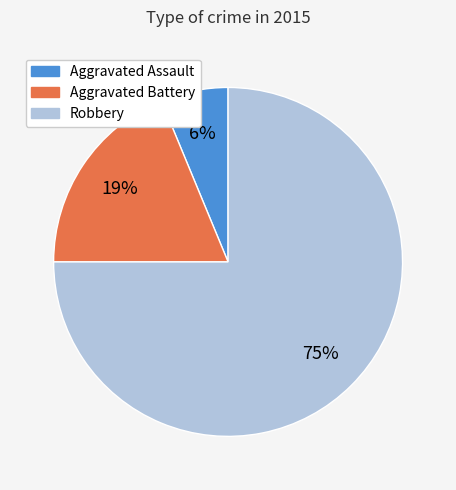

To the nearest percent, what is the combined percentage of Aggravated Assault and Robbery?

81%